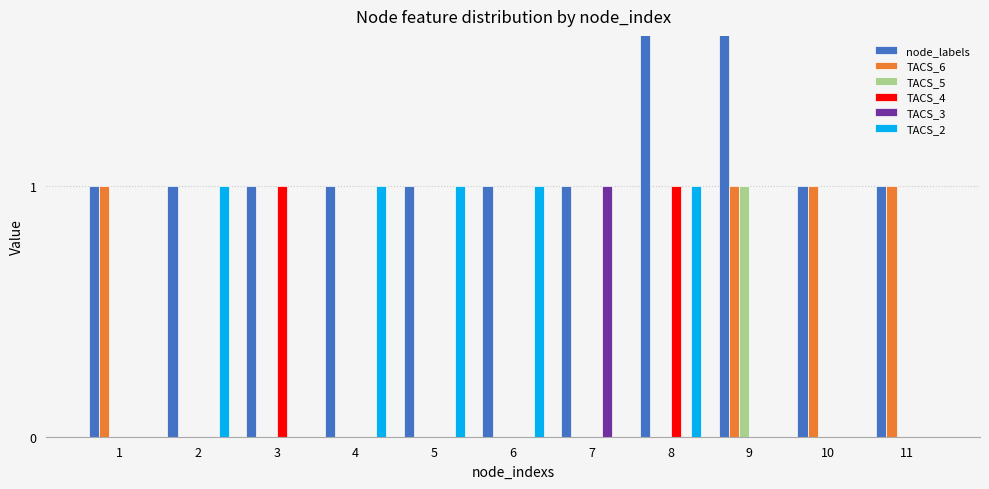

Are the bars horizontal?

No